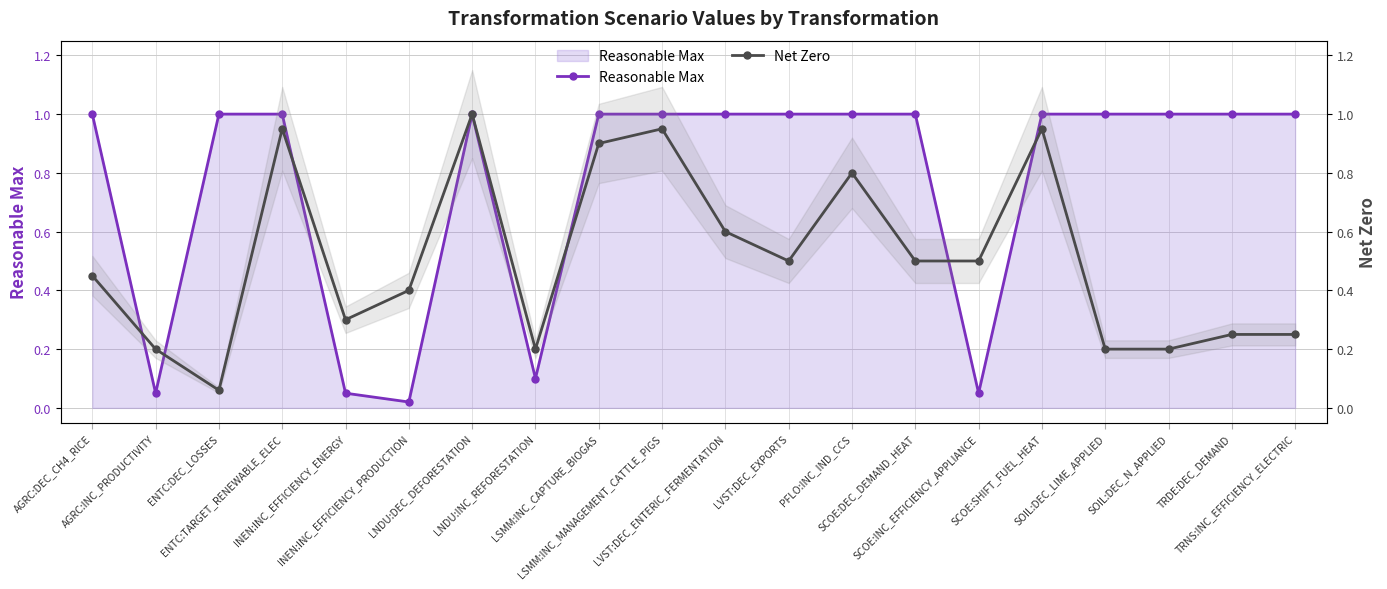

What is the value of the Reasonable Max point at the 12th from the left?

1.0